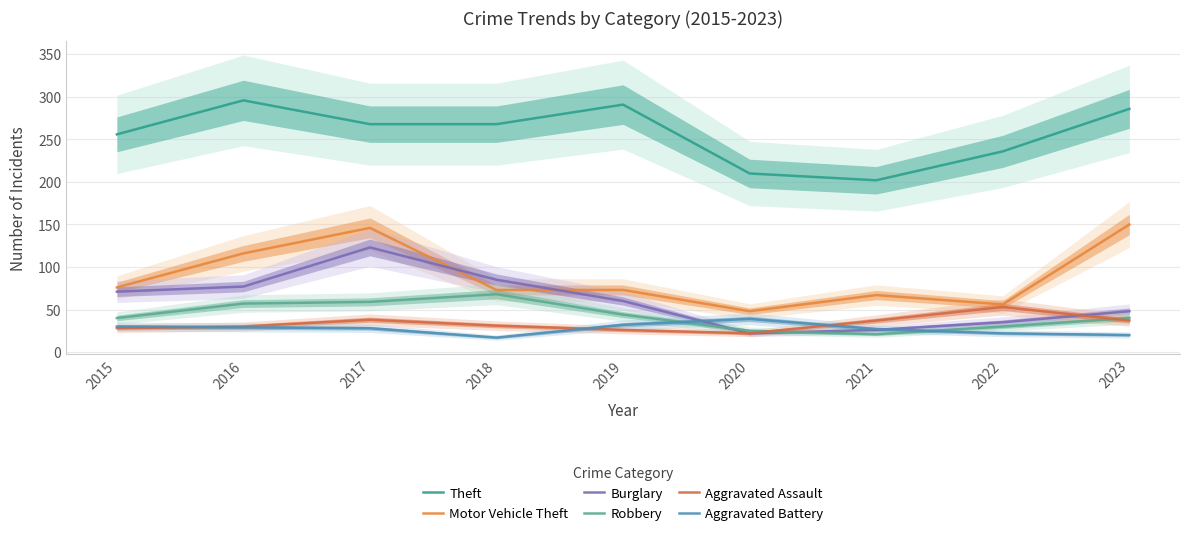

Reading left to right, transcribe all the data shown in this chart.

Theft: 2015=256	2016=296	2017=268	2018=268	2019=291	2020=210	2021=202	2022=236	2023=286
Motor Vehicle Theft: 2015=76	2016=116	2017=146	2018=73	2019=73	2020=48	2021=67	2022=56	2023=150
Burglary: 2015=71	2016=77	2017=123	2018=85	2019=60	2020=22	2021=26	2022=35	2023=48
Robbery: 2015=40	2016=57	2017=59	2018=68	2019=44	2020=25	2021=21	2022=30	2023=40
Aggravated Assault: 2015=28	2016=30	2017=38	2018=31	2019=26	2020=22	2021=37	2022=53	2023=37
Aggravated Battery: 2015=30	2016=29	2017=28	2018=17	2019=32	2020=39	2021=27	2022=22	2023=20